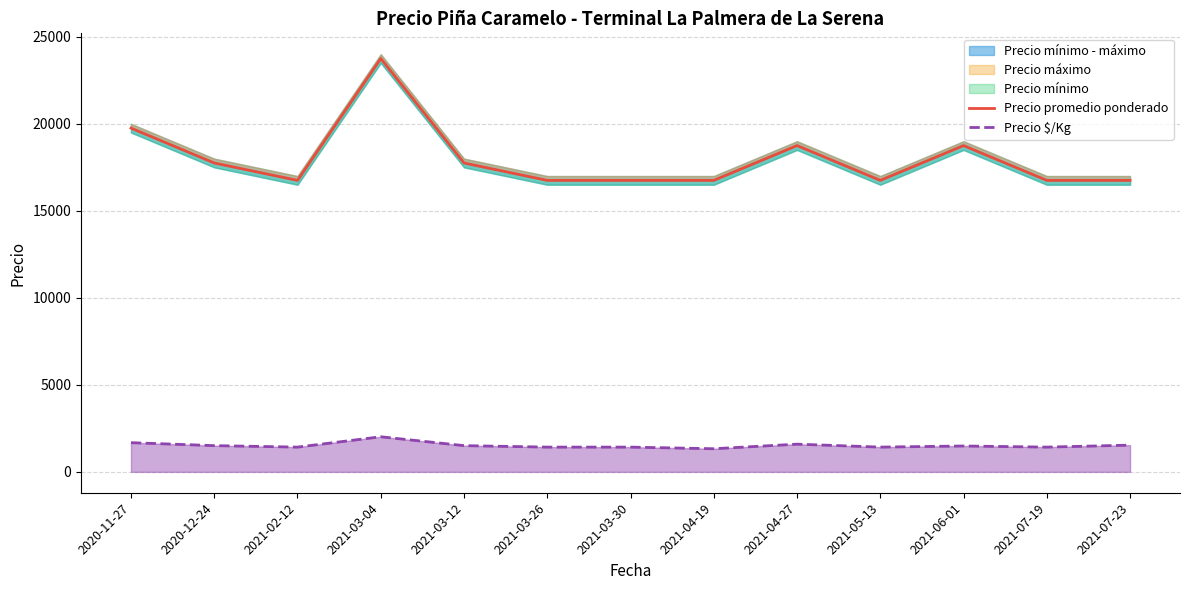

What is the difference between the Precio promedio ponderado values at 2021-07-19 and 2021-06-01?

2000.0